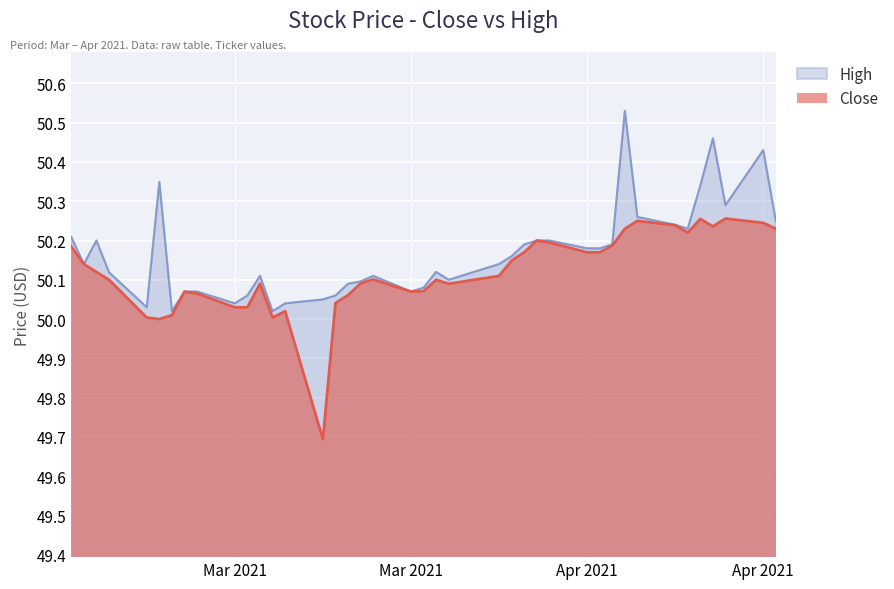

Rank the series by their maximum value, from highest to lowest.

High, Close